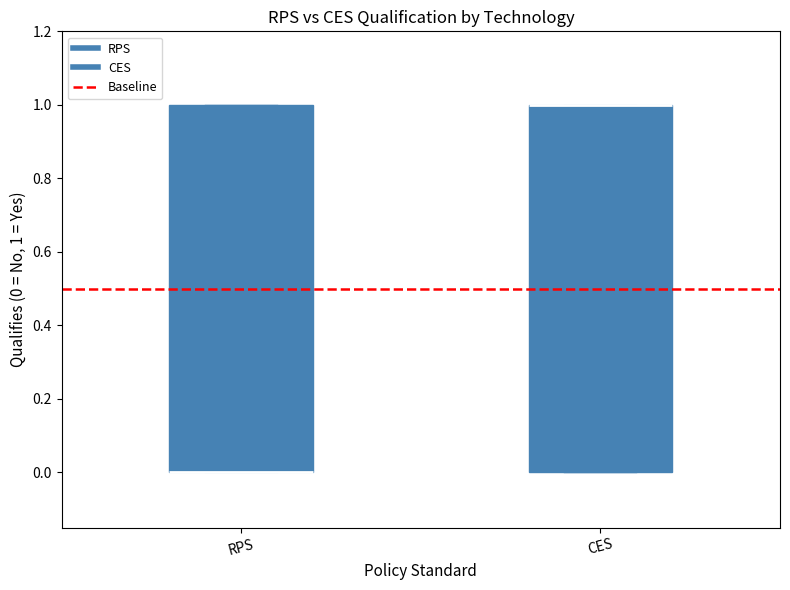

Reading left to right, transcribe this box plot: for each box, give where its median line is, the range the box spans, and where its two whiskers end, as read against the y-axis. The values are not printed on the chart, so give them approximately, as read against the axis.

RPS: median 0 (drawn on the box's lower edge), box 0 to 1, whiskers 0 to 1
CES: median 1 (drawn on the box's upper edge), box 0 to 1, whiskers 0 to 1